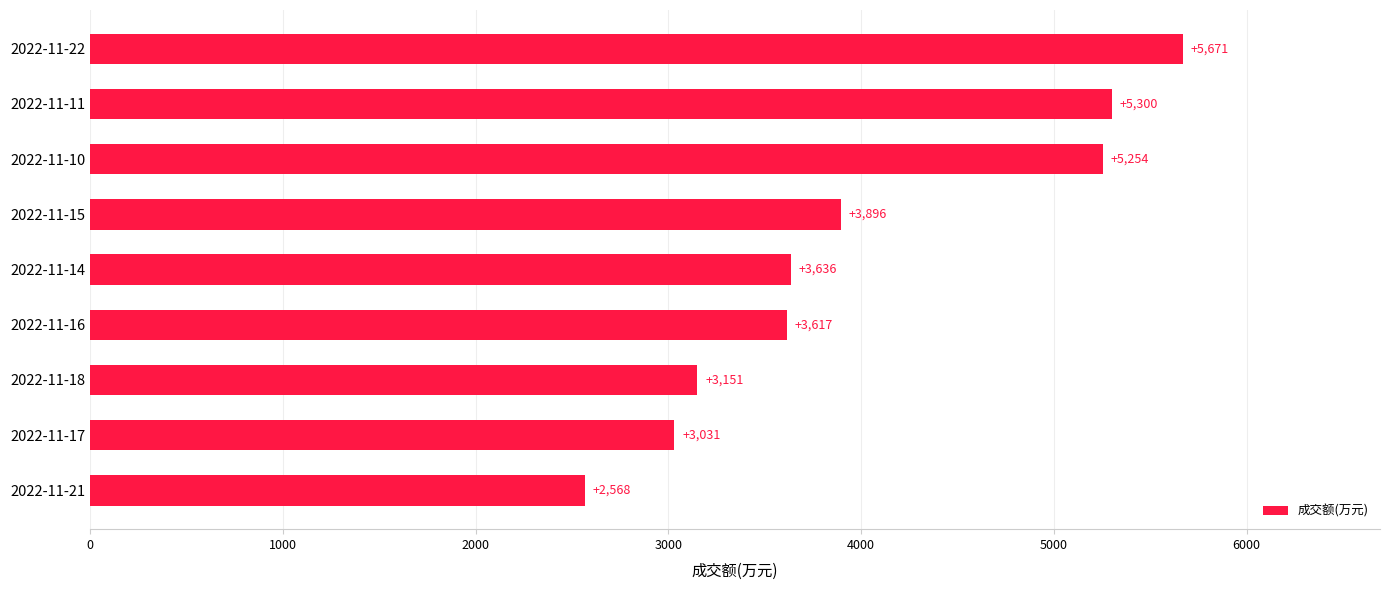

Which category has the highest value across all series?

2022-11-22